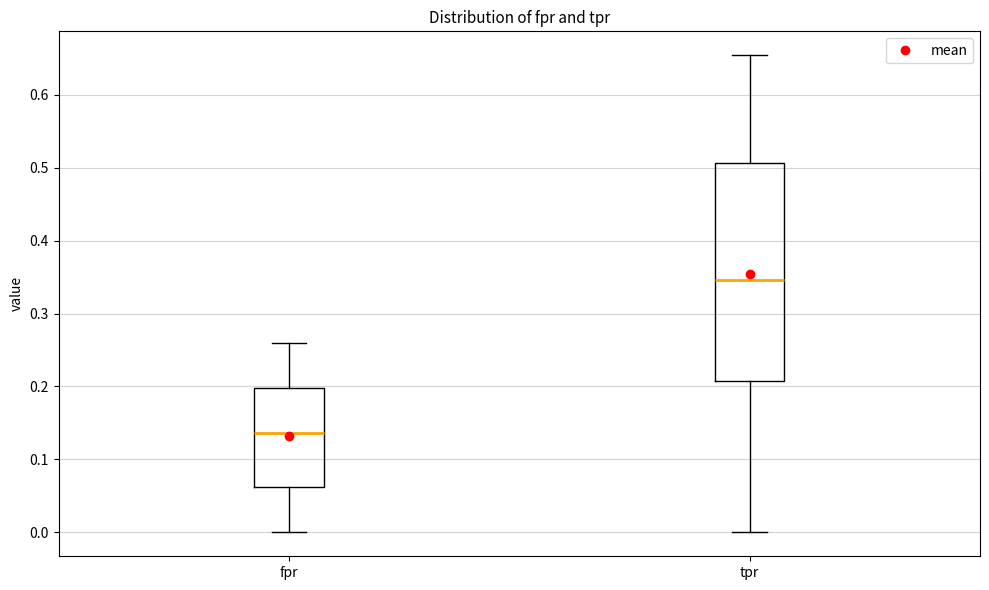

Which box is the tallest, from its lower edge to its upper edge?

tpr